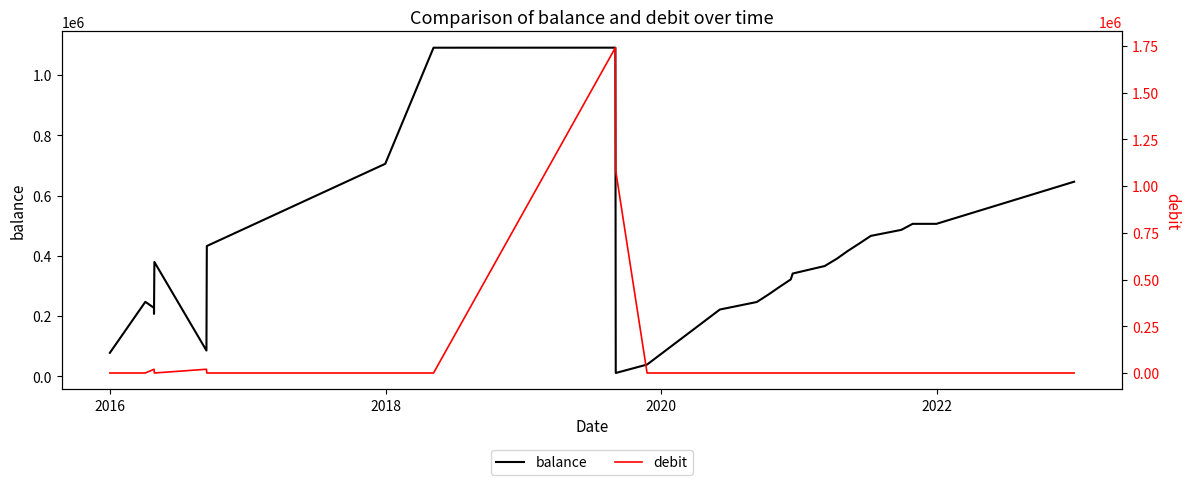

True or false: balance has more than 1 interior local peaks.

True